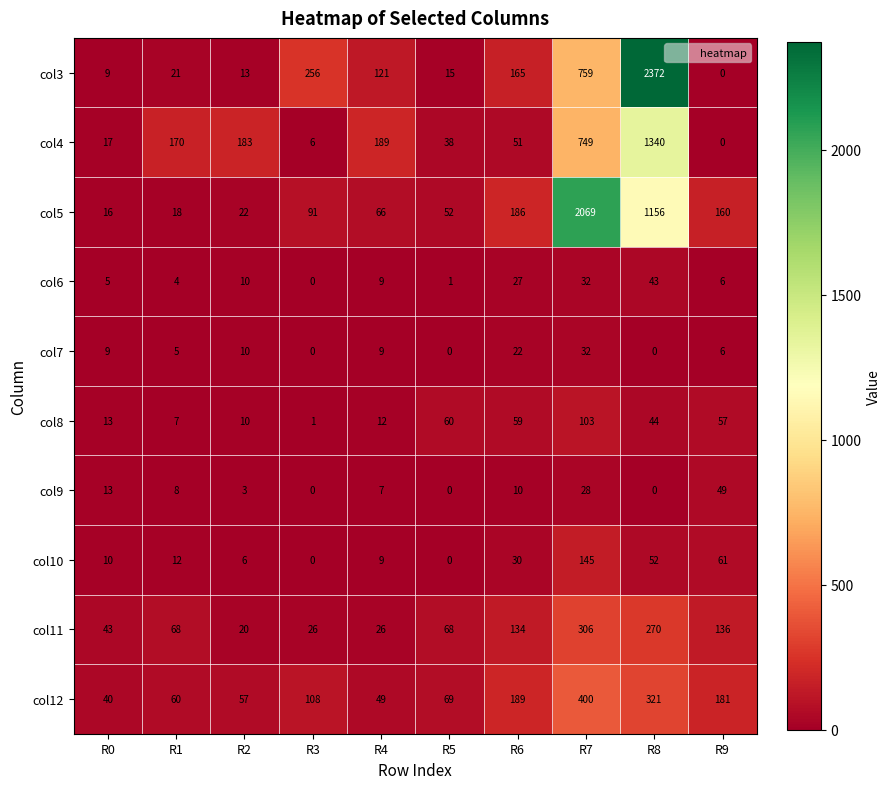

Which series changed the most between R6 and R7?

col5